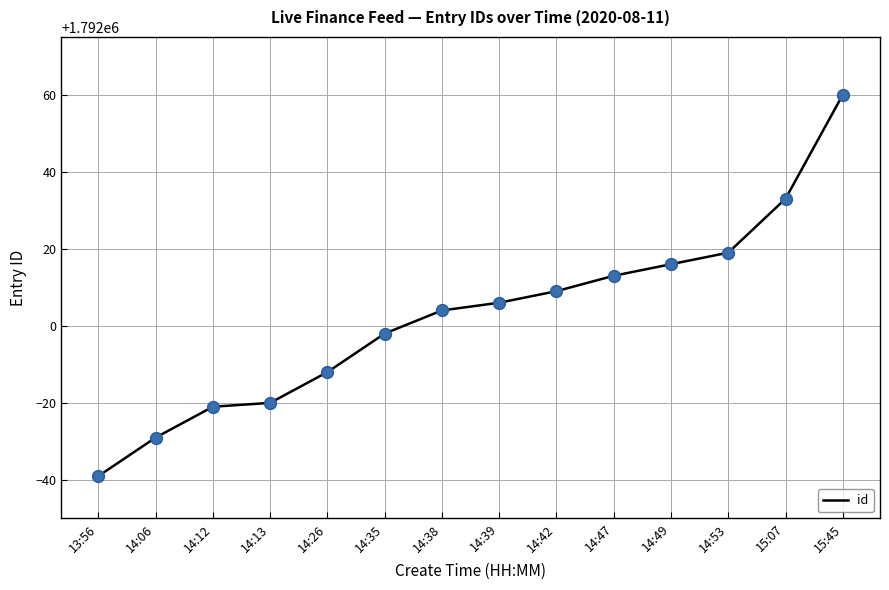

Approximately how many times larger is the value at 15:45 compared to 14:39?

1.0